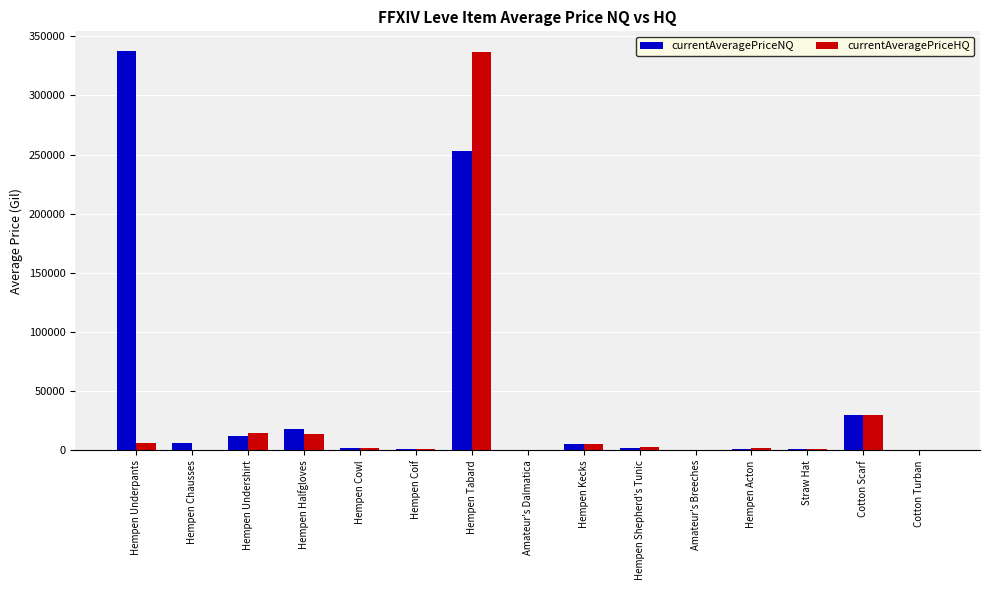

Which category has the highest value in the currentAveragePriceNQ series?

Hempen Underpants